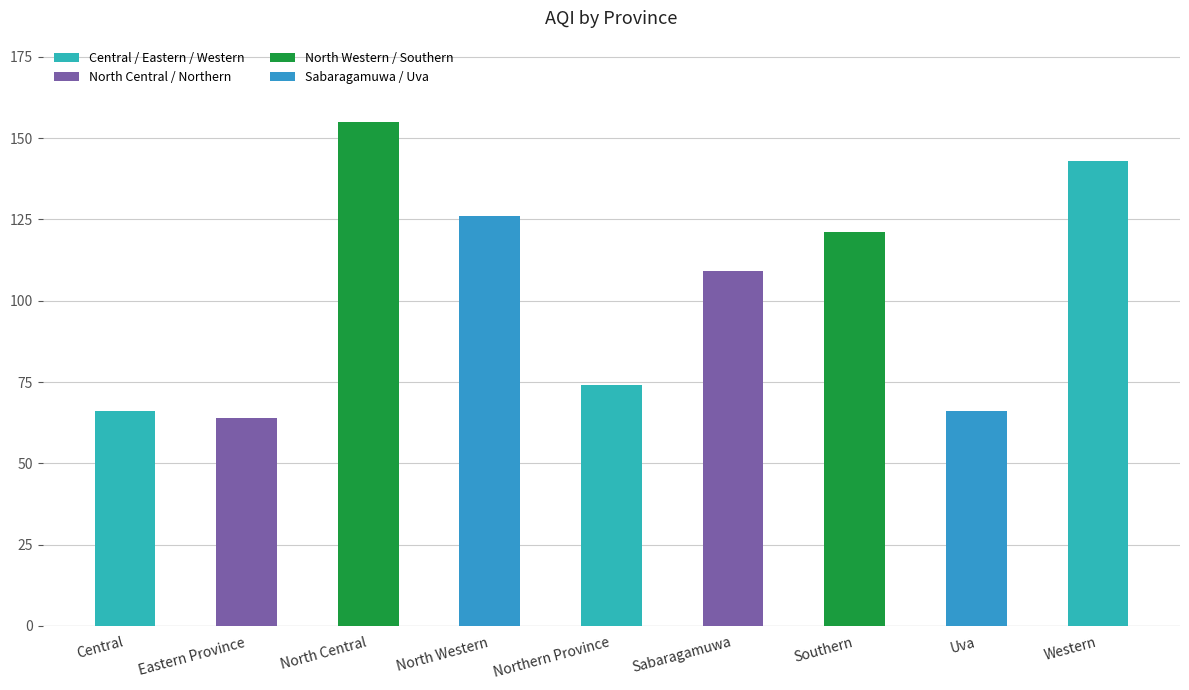

Reading right to left, list all the values displayed in this chart.

143	66	121	109	74	126	155	64	66